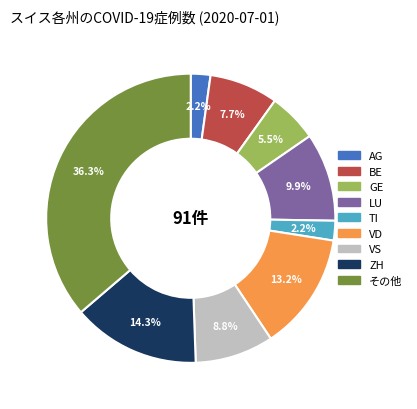

How many slices are in this pie chart?

9